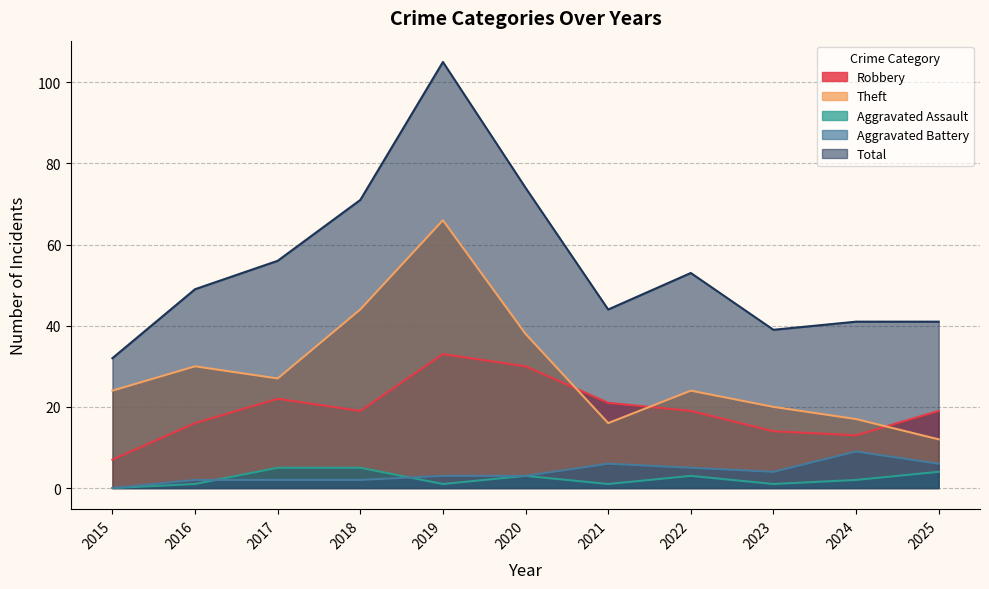

At which category is the sum across all series the highest?

2019